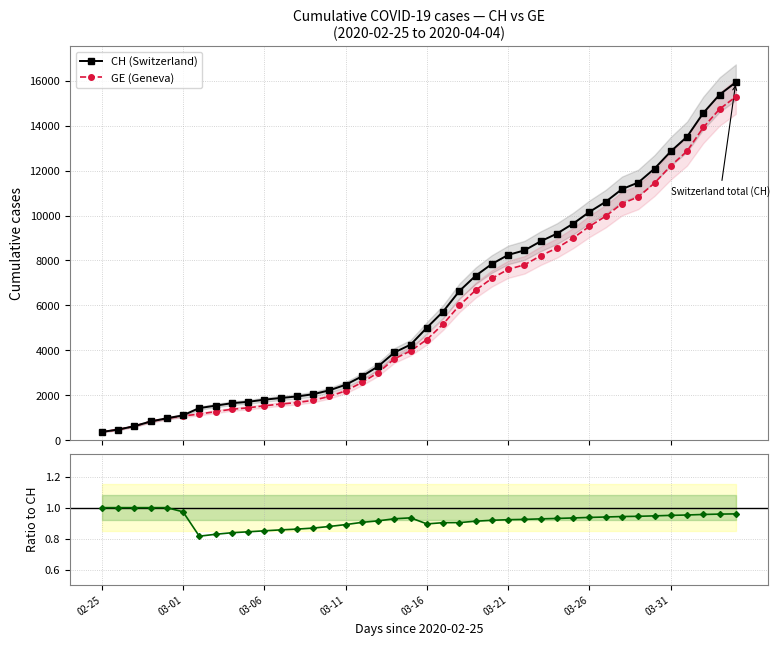

Which category has the highest value across all series?

39